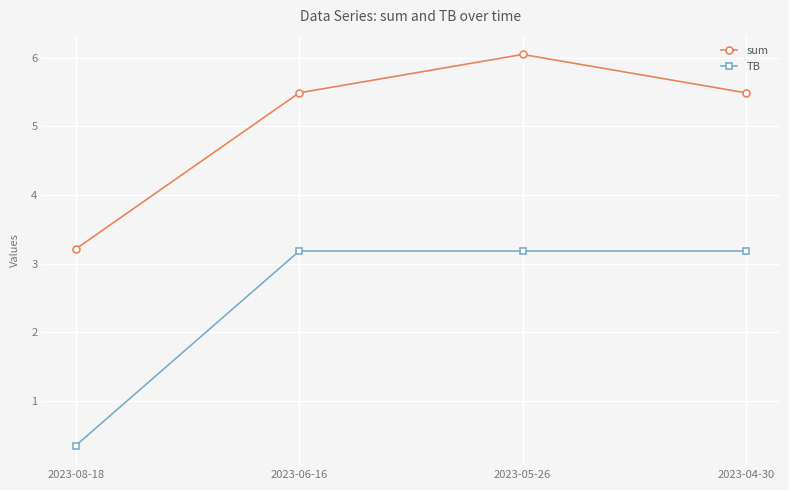

Count the number of categories in the chart.

4